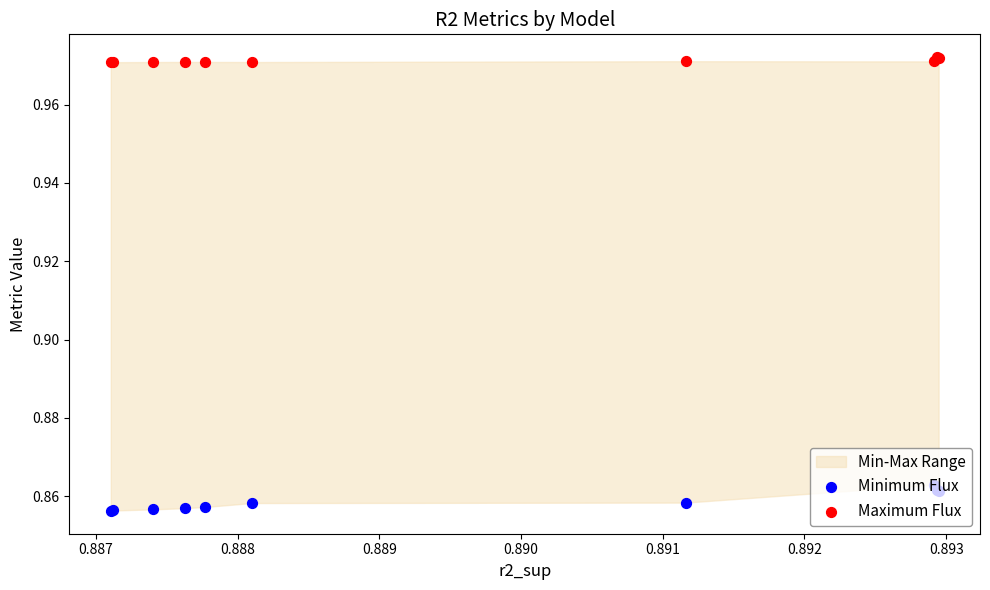

Which series reaches the minimum Y coordinate?

Minimum Flux